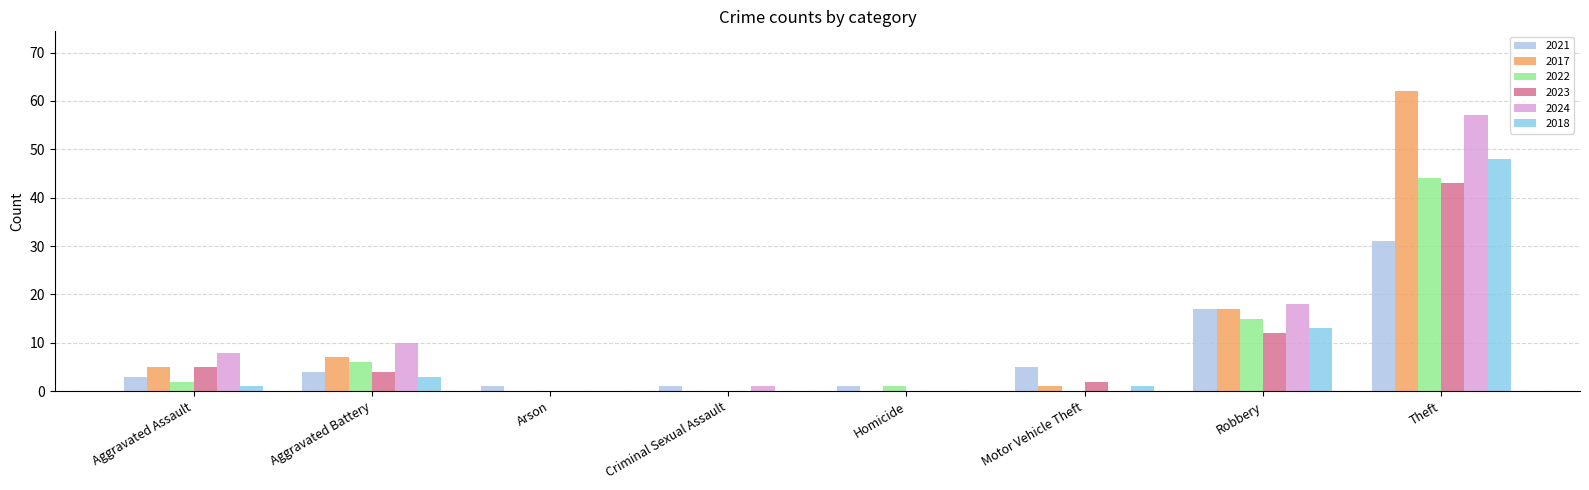

Count the number of categories in the chart.

8